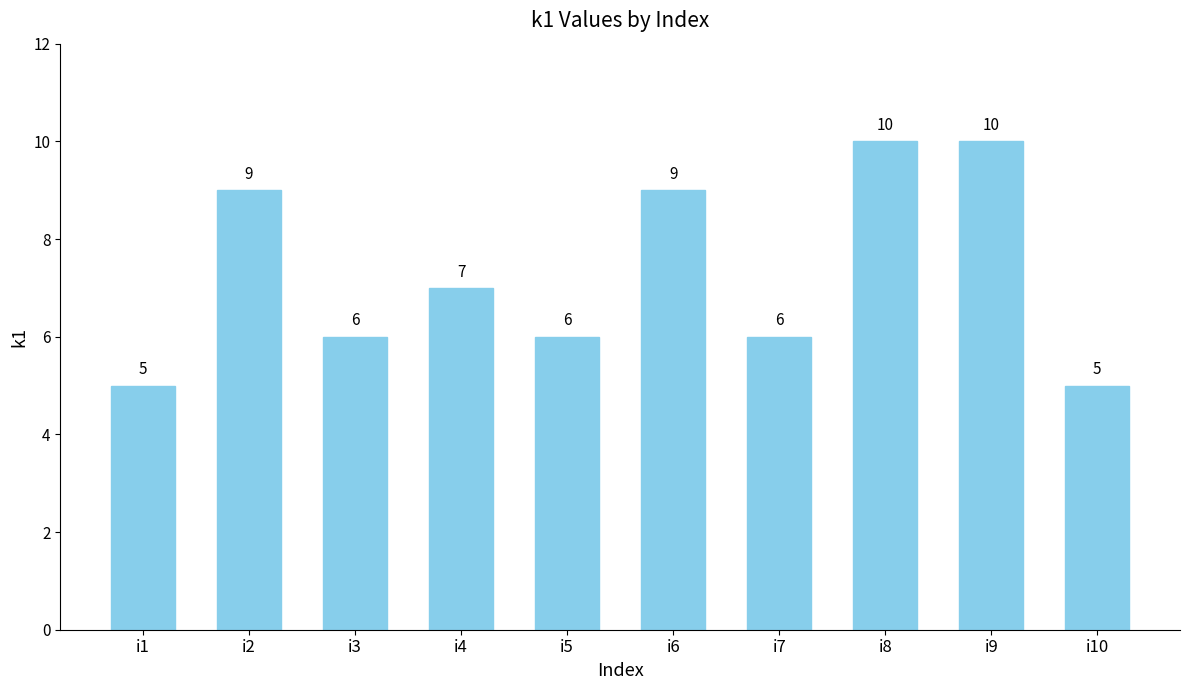

What is the approximate value at i2?

9